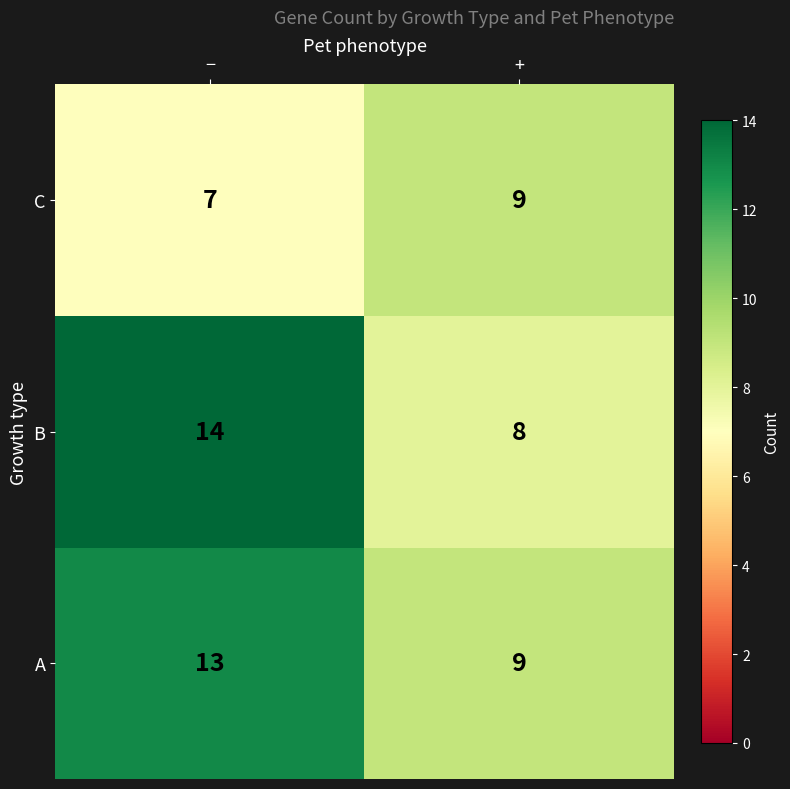

What is the greatest value displayed?

14